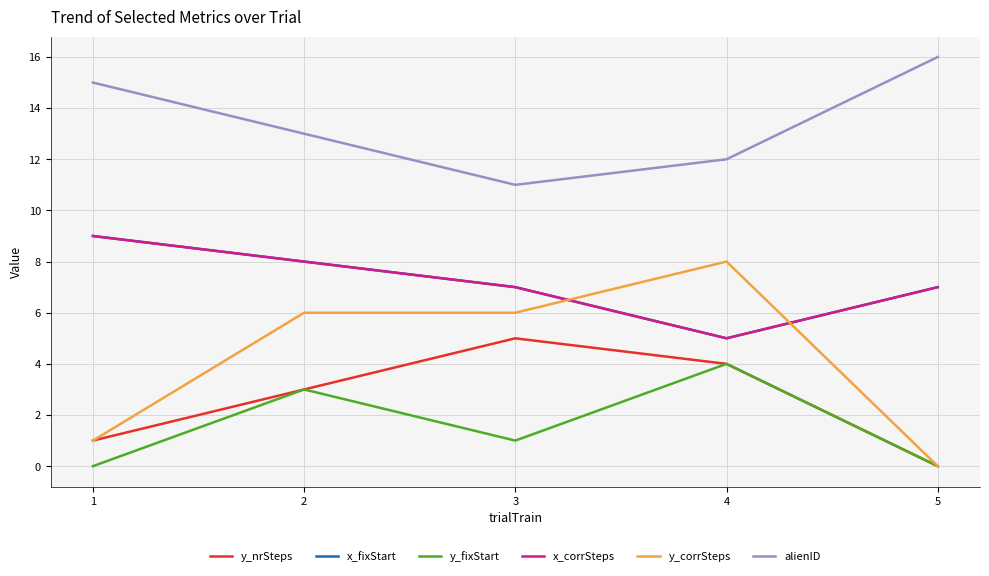

True or false: y_corrSteps and x_corrSteps intersect in this chart.

True